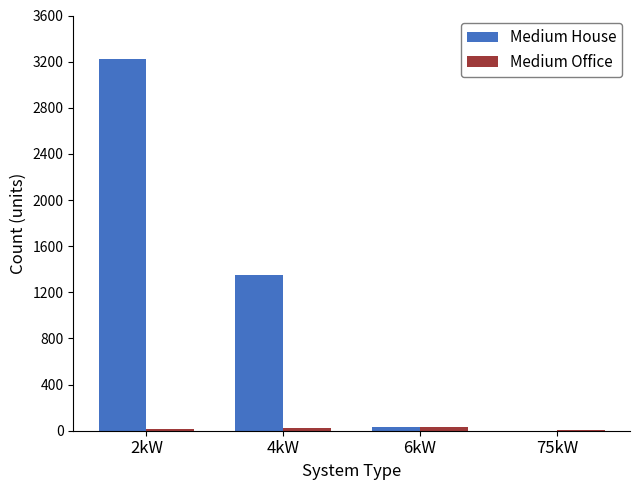

At which label is Medium House closest to 1610?

4kW